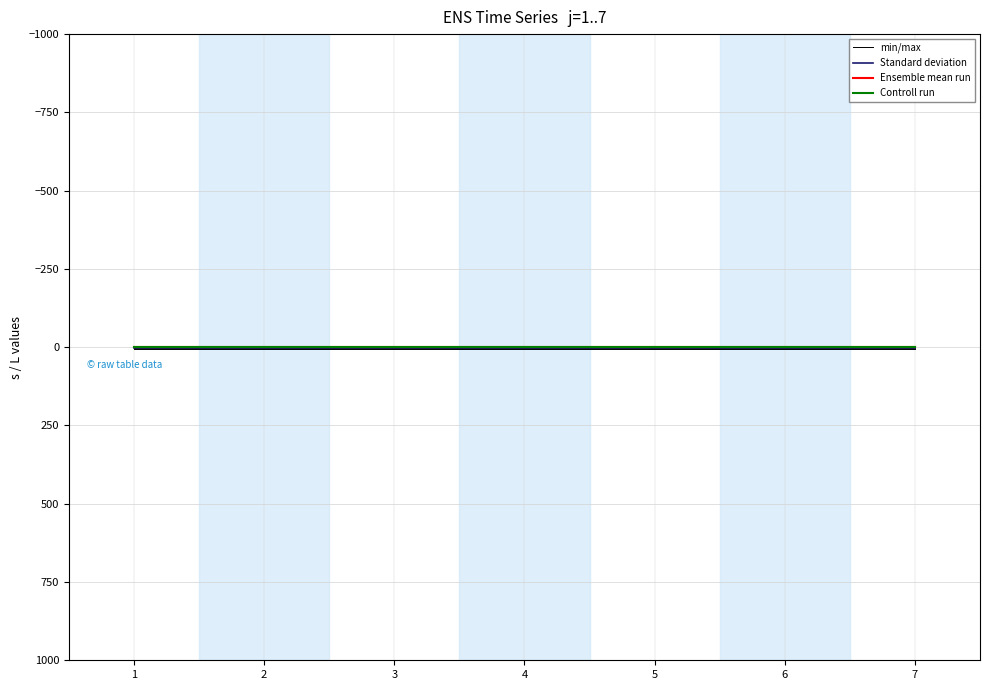

What is the total value across all series at 1?

4.0